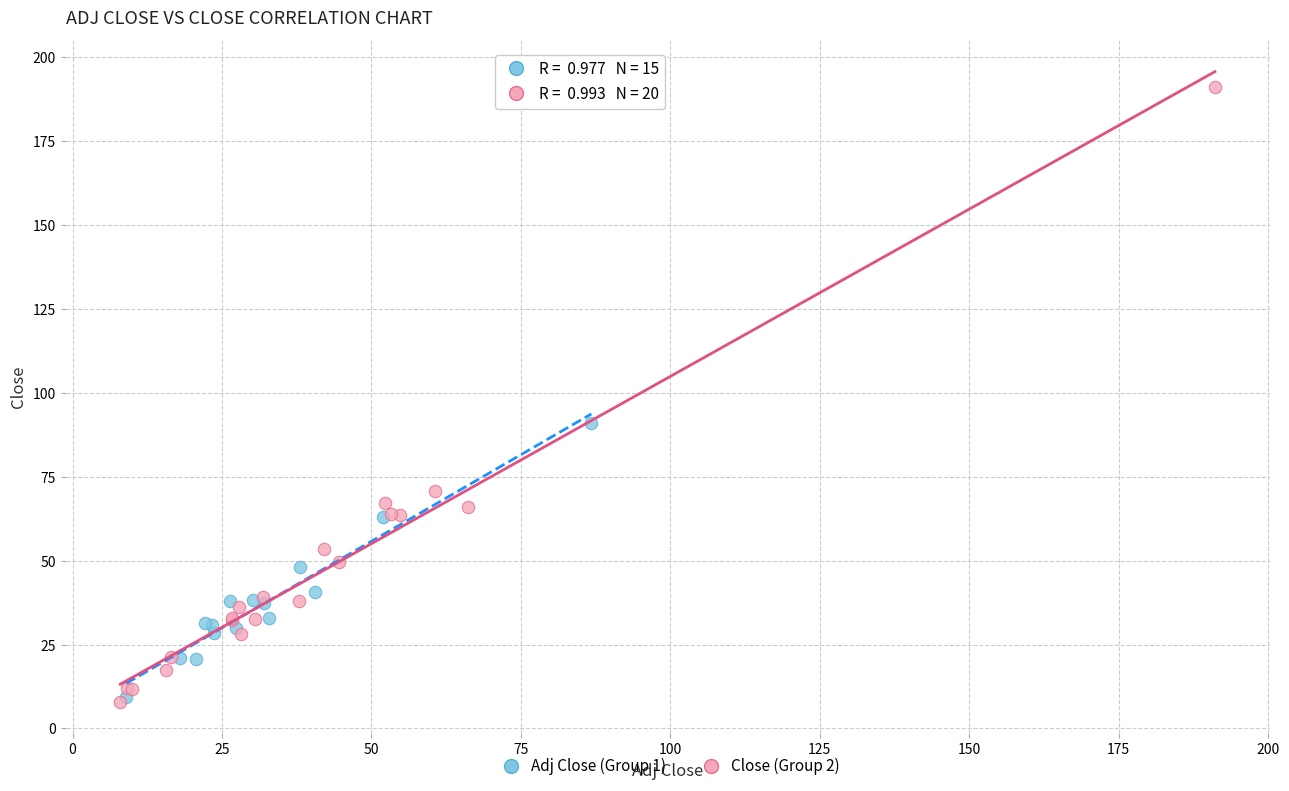

Which series contains the highest Y value?

Close (Group 2)